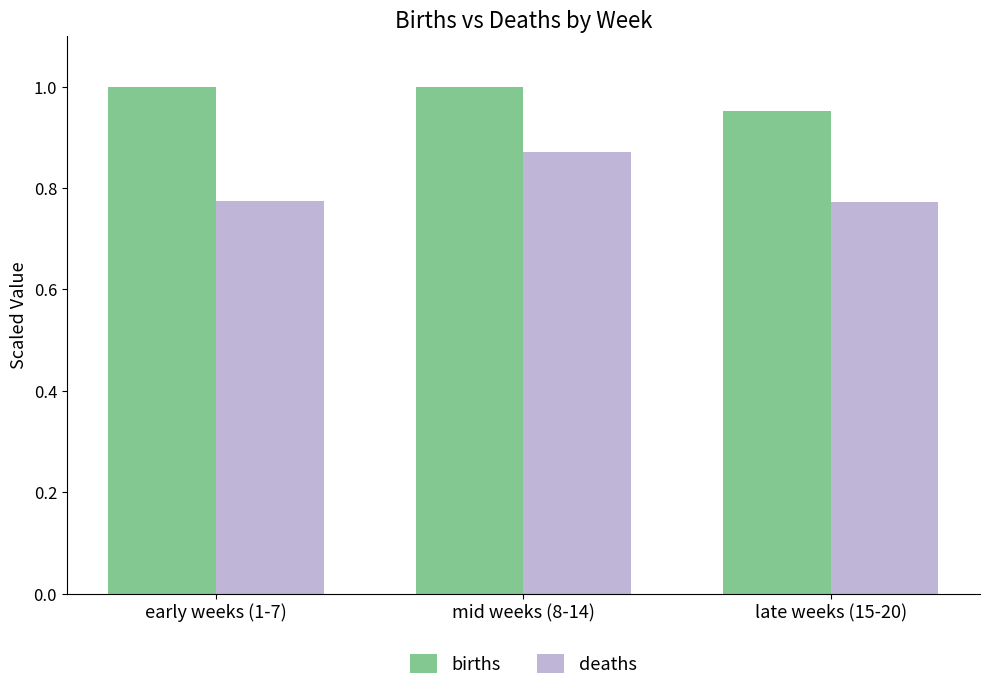

Where is births nearest to the value 0?

late weeks (15-20)